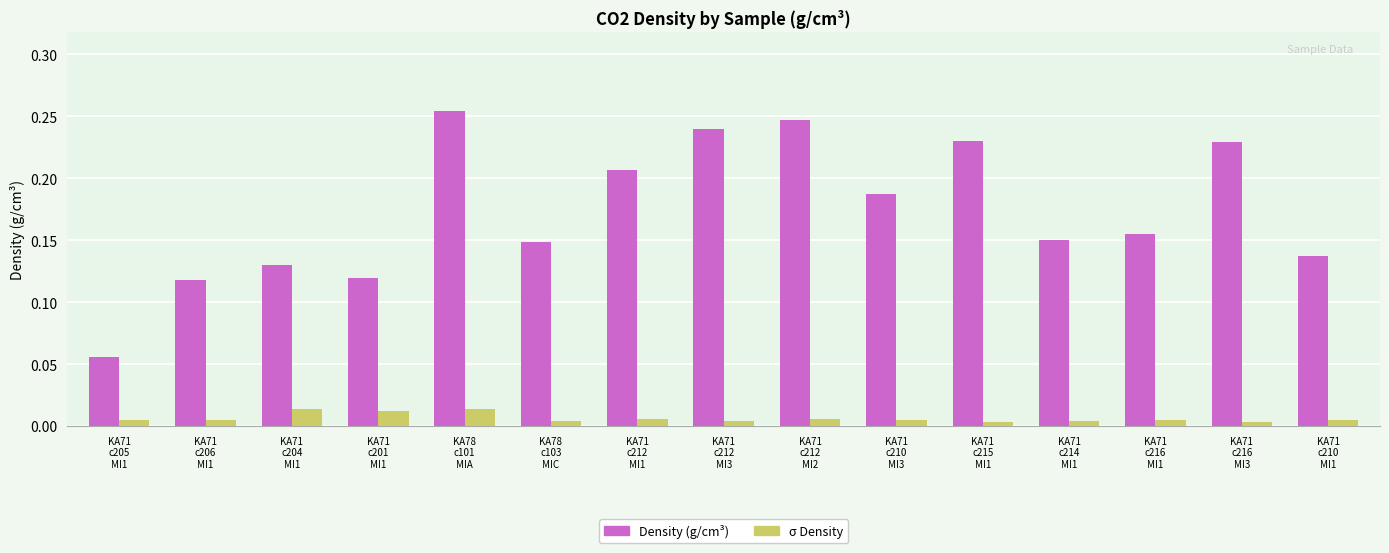

How many groups of bars are there?

15